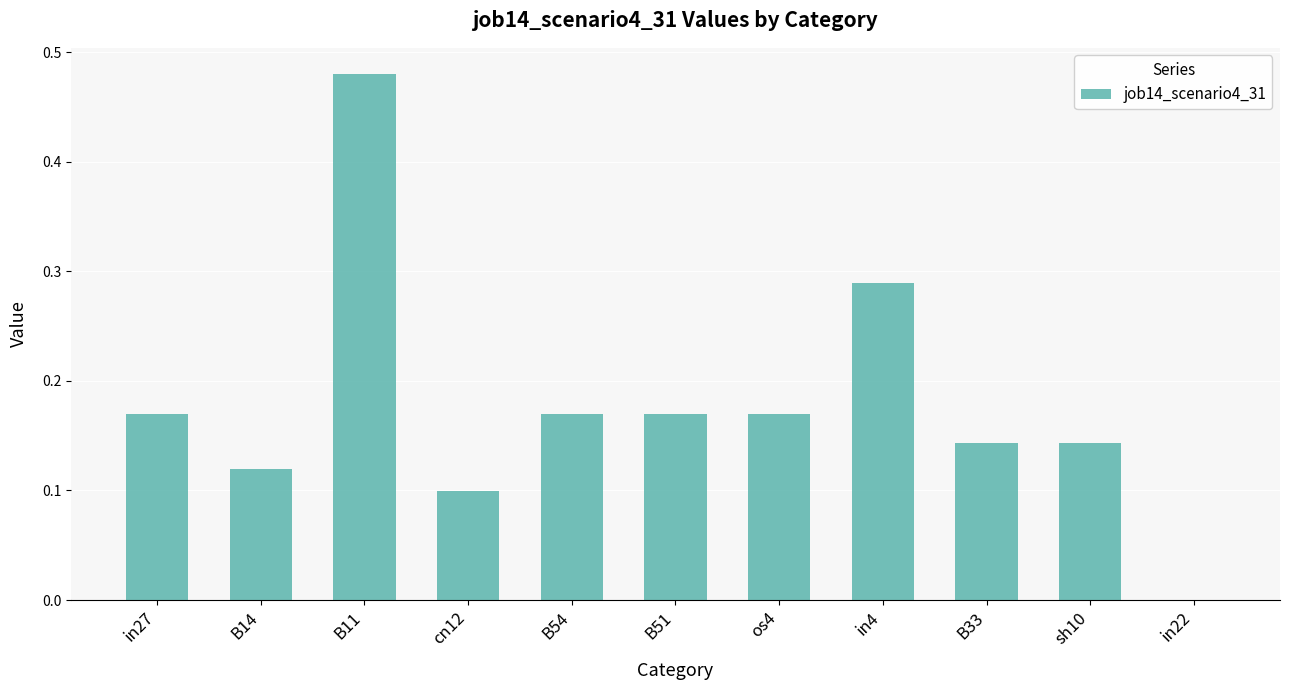

Which label corresponds to the largest value in the chart?

B11